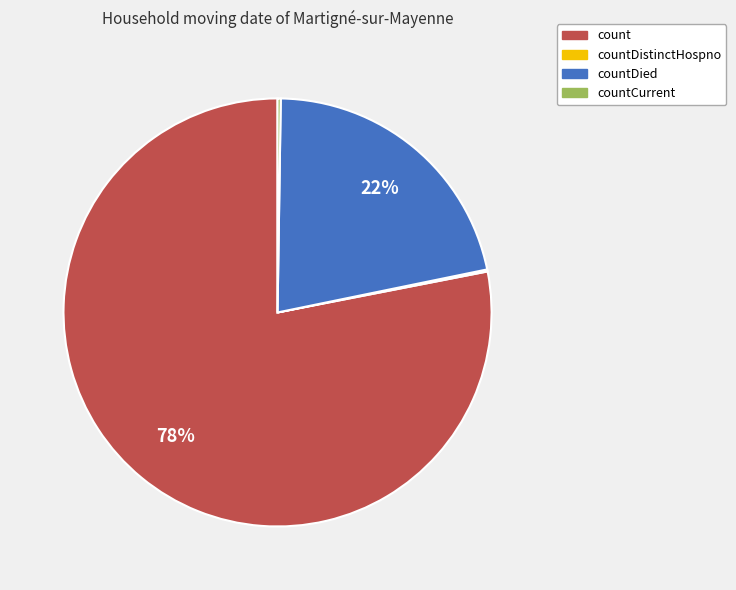

What is the largest slice in the pie chart?

count